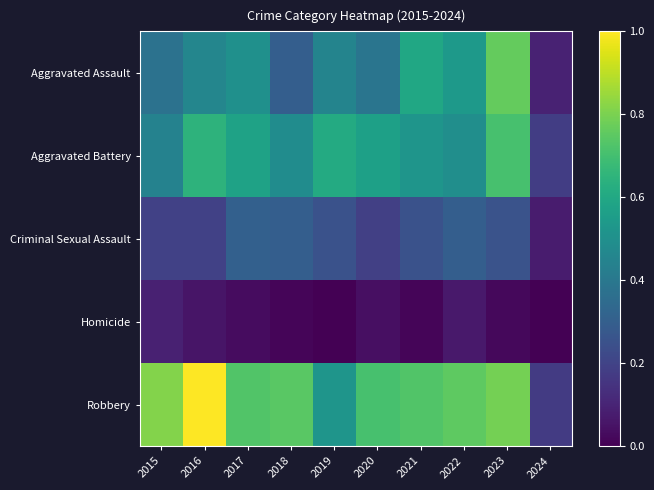

What is the sum of the Aggravated Battery values at 2022 and 2016?

1.1